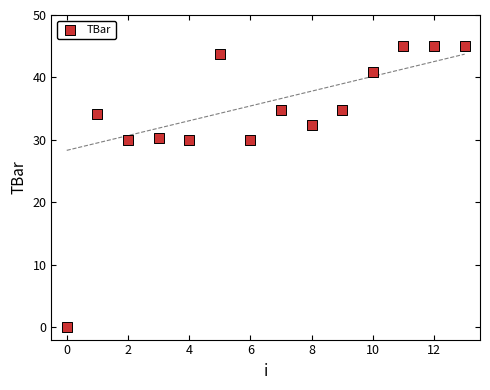

What is the range of Y values (max minus min)?

45.0